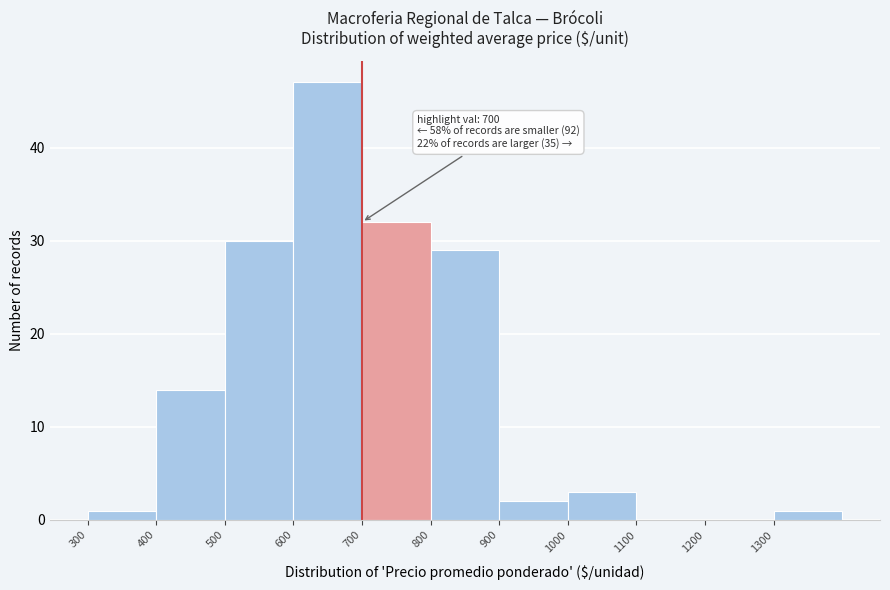

Over which range of the x-axis is the bar tallest?

600 to 700